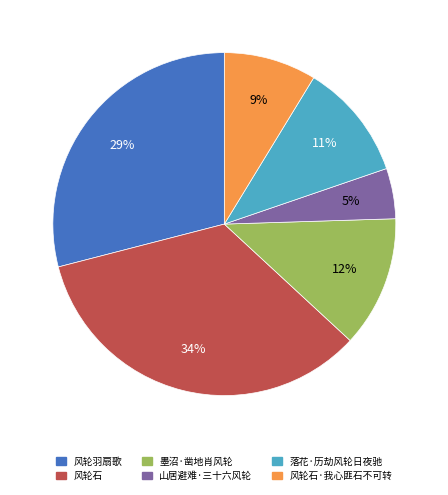

How many slices are in this pie chart?

6